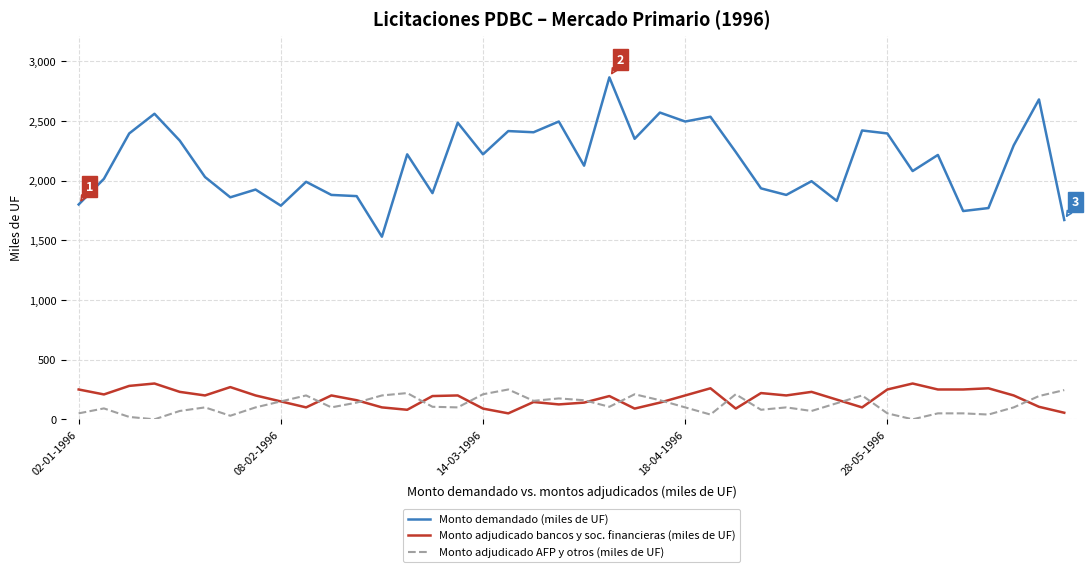

Which series has the largest range (max minus min)?

Monto demandado (miles de UF)